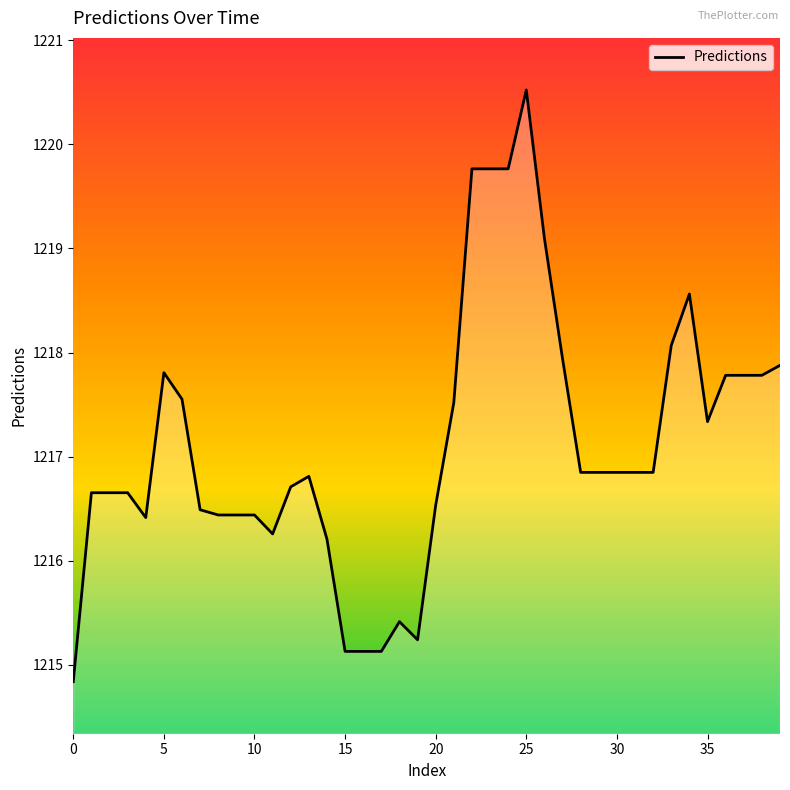

What is the difference between the maximum and minimum values?

5.7